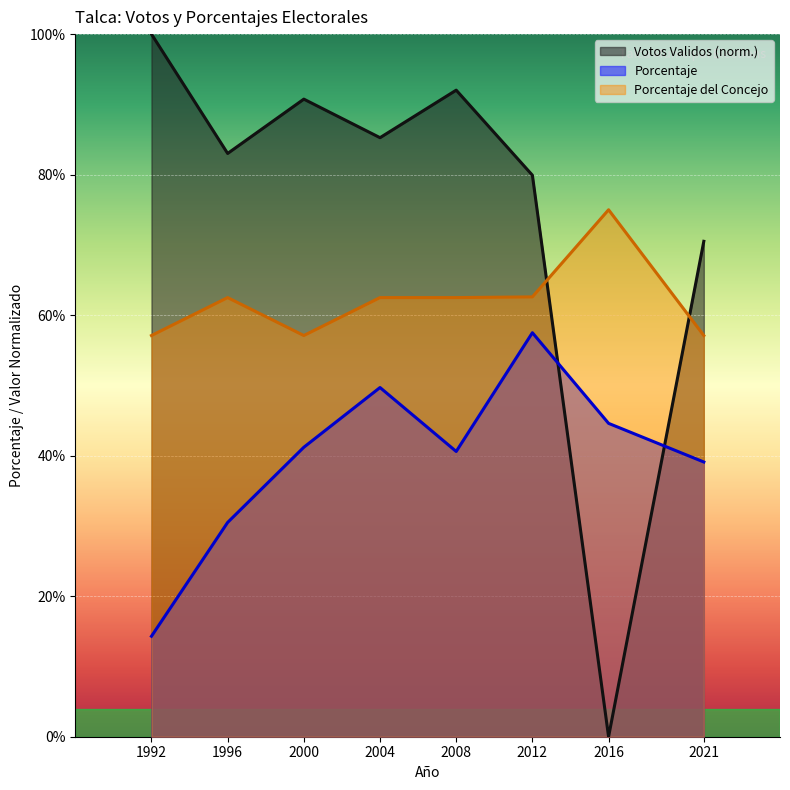

Count the number of data series in this chart.

3